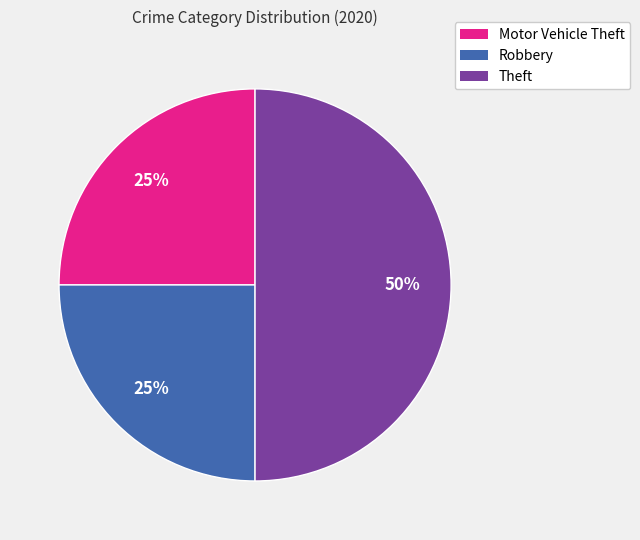

Count the number of slices in the pie.

3